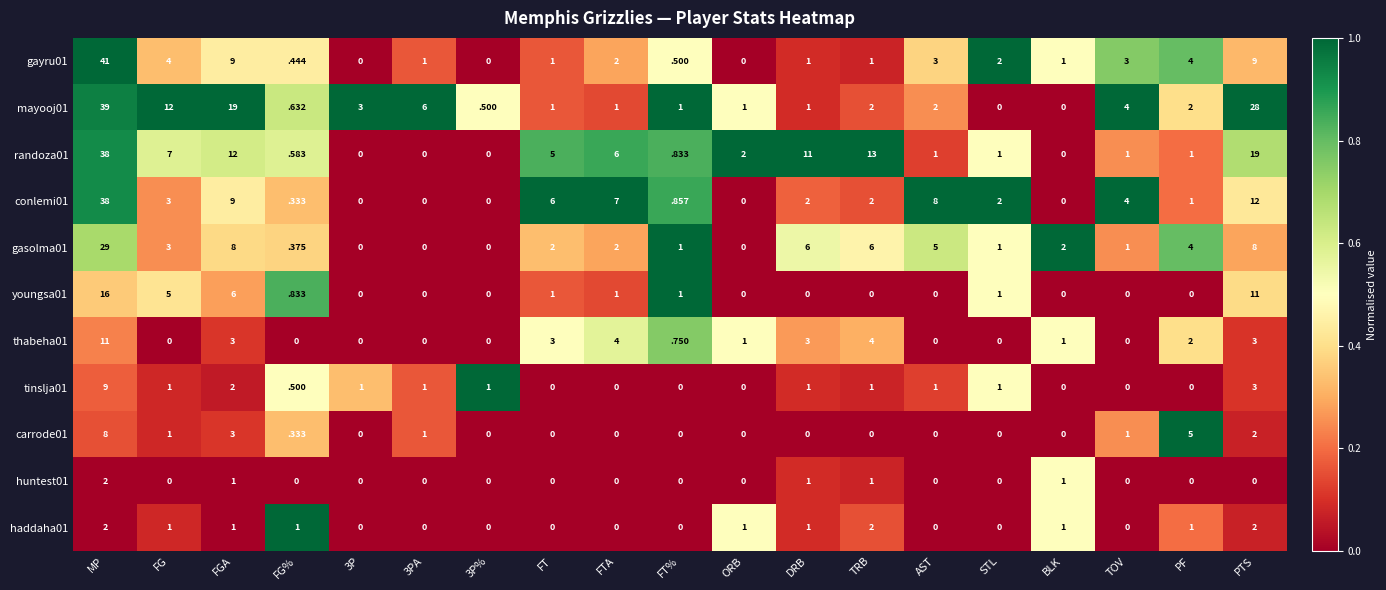

The value of gasolma01 at 3P is 0.0. True or false?

True